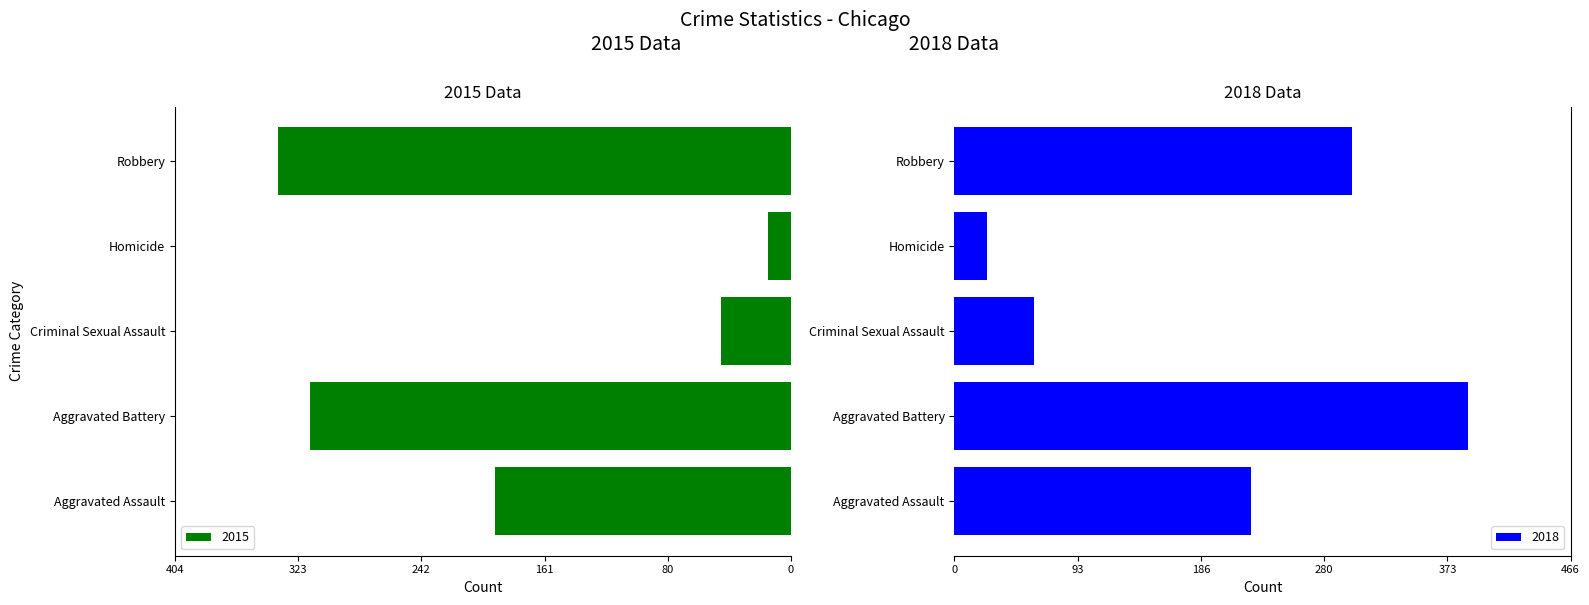

True or false: 2018 has a value of 43 at Homicide.

False